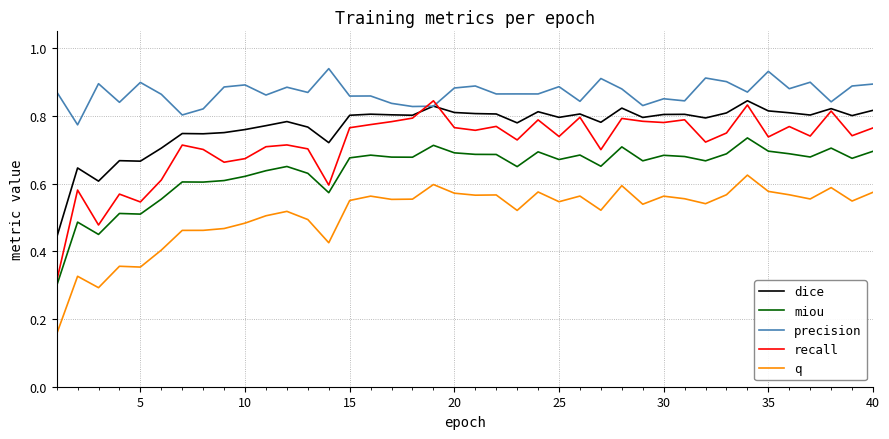

True or false: miou and dice intersect in this chart.

False